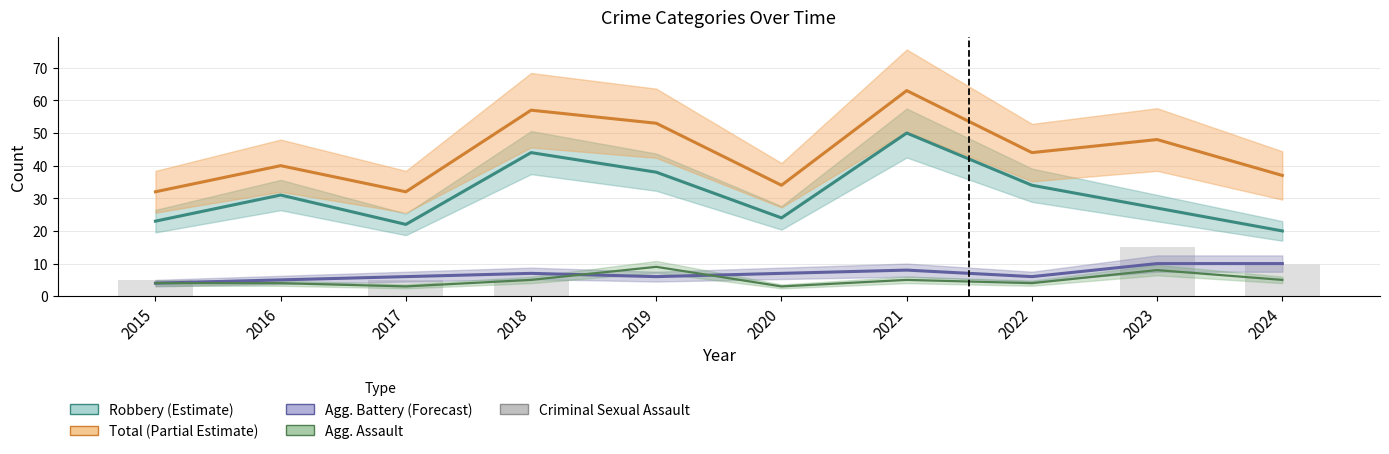

List the labels in order of value, smallest first.

2016, 2019, 2020, 2021, 2022, 2015, 2017, 2018, 2024, 2023